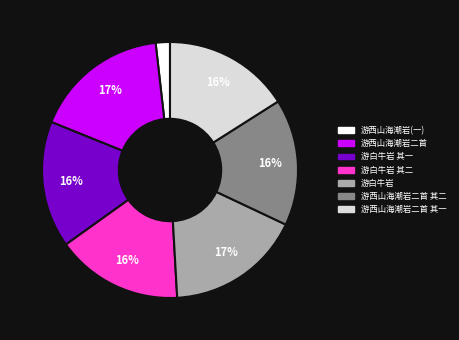

To the nearest percent, what is the difference between the largest and smallest slice percentages?

15%